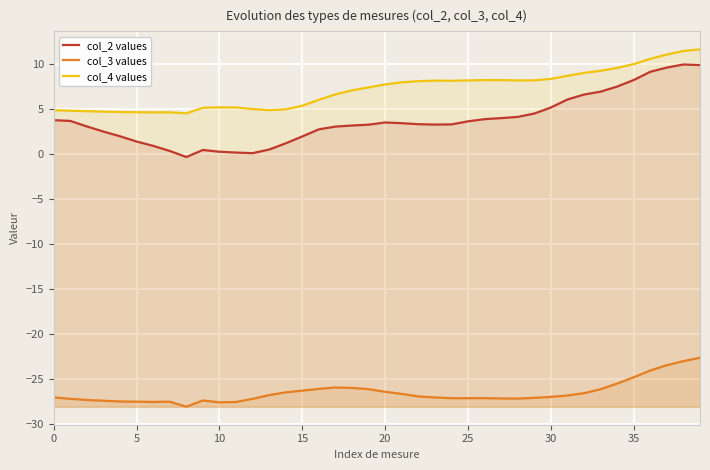

At how many categories does at least one series exceed -8?

40